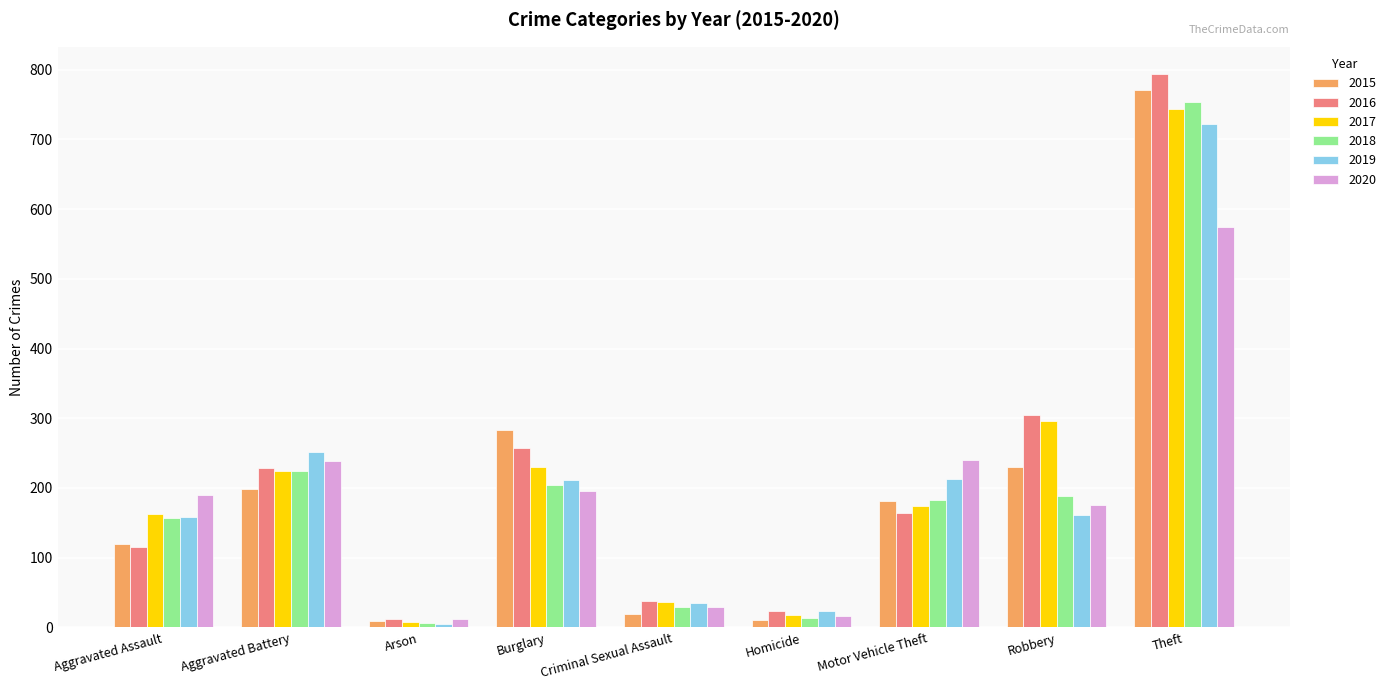

Count the number of data series in this chart.

6